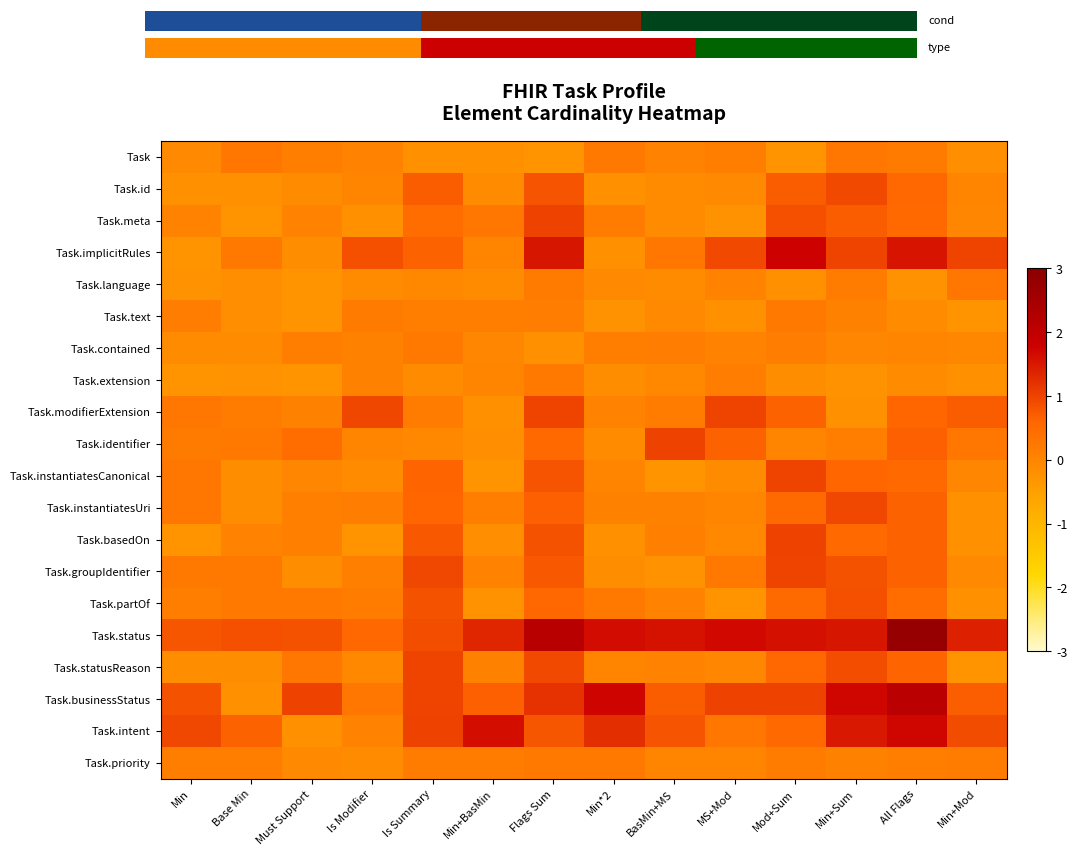

At which category does the chart reach its minimum across all series?

Must Support